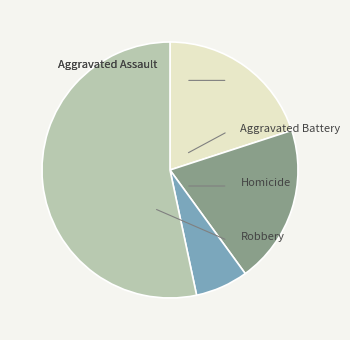

The Homicide slice represents 18% of the pie. True or false?

False